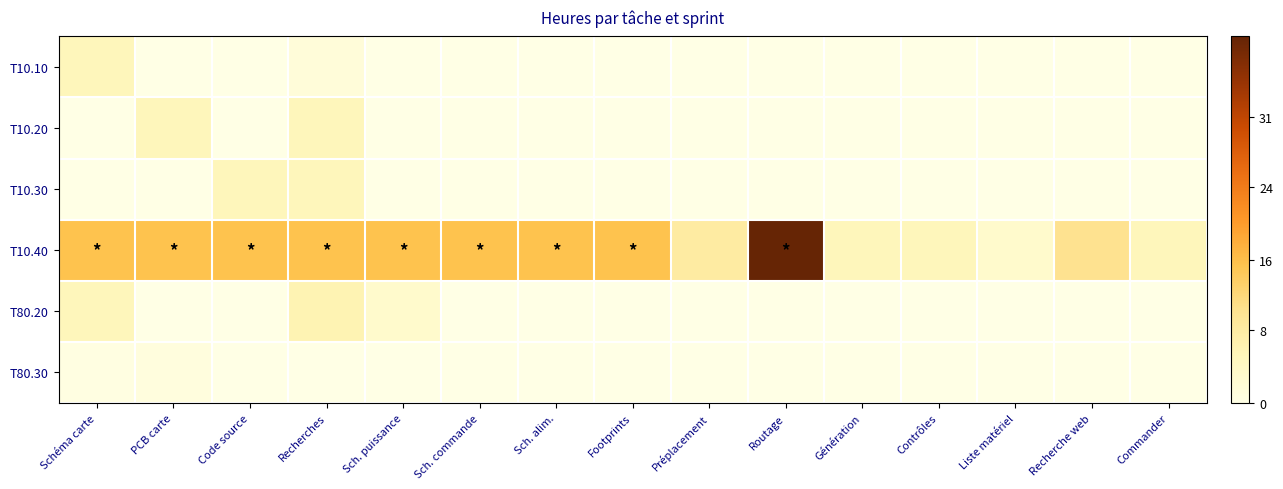

Rank the series by their maximum value, from highest to lowest.

T10.40, T80.20, T10.10, T10.20, T10.30, T80.30